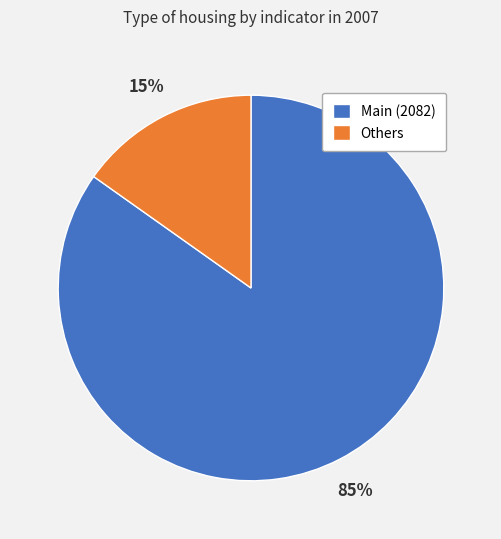

Between Others and Main (2082), which is larger?

Main (2082)